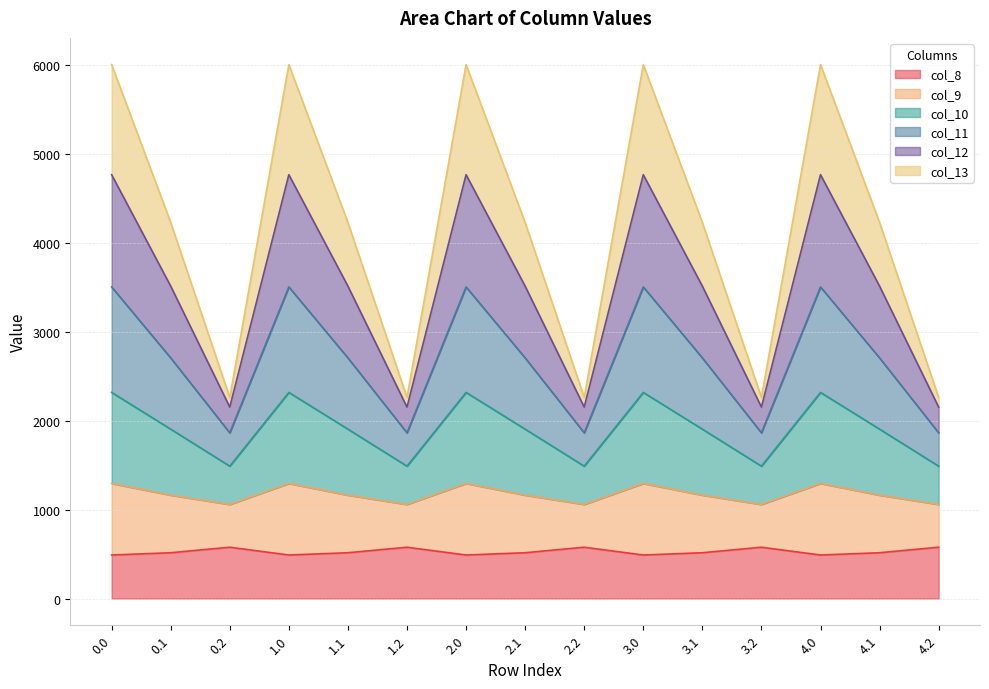

What is the total value across all series at 0.0?

6000.7